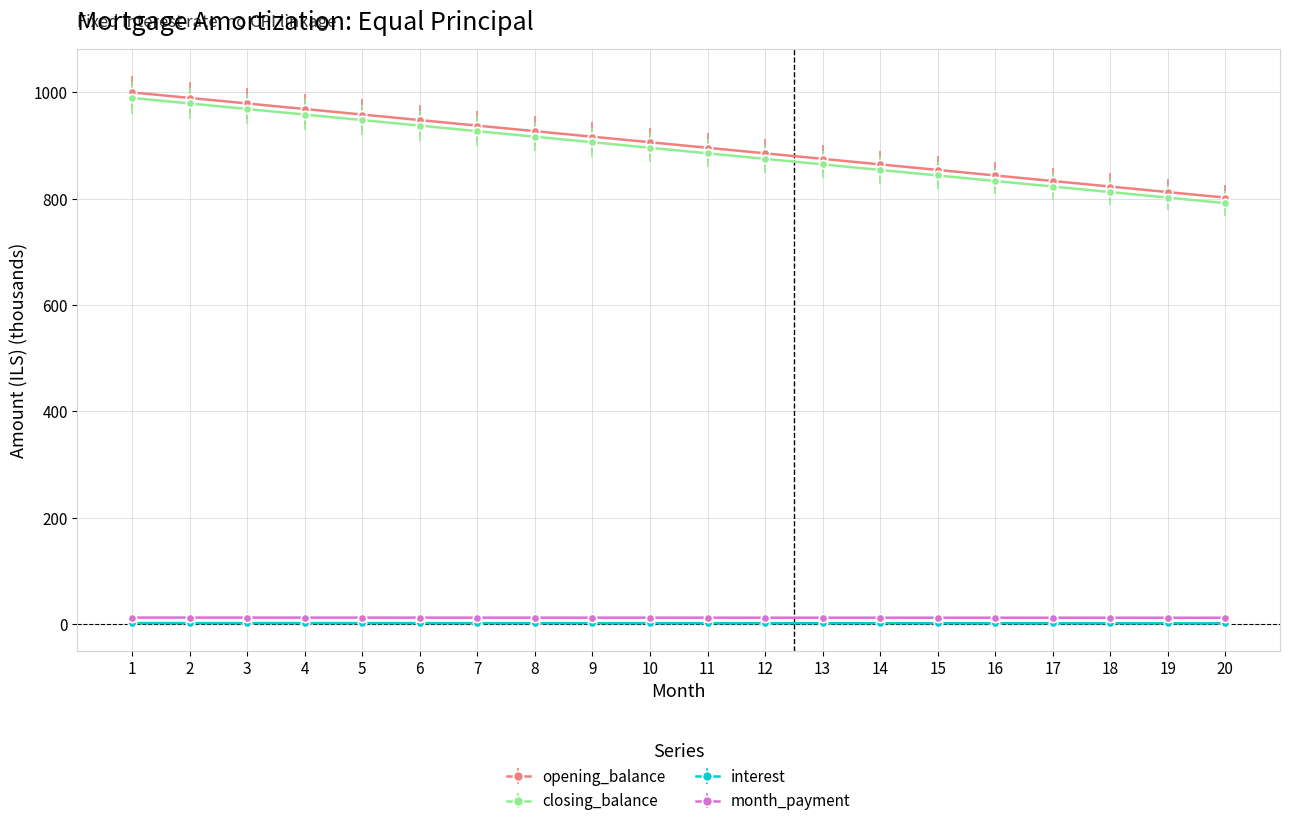

What are all the series names shown in the legend?

opening_balance, closing_balance, interest, month_payment